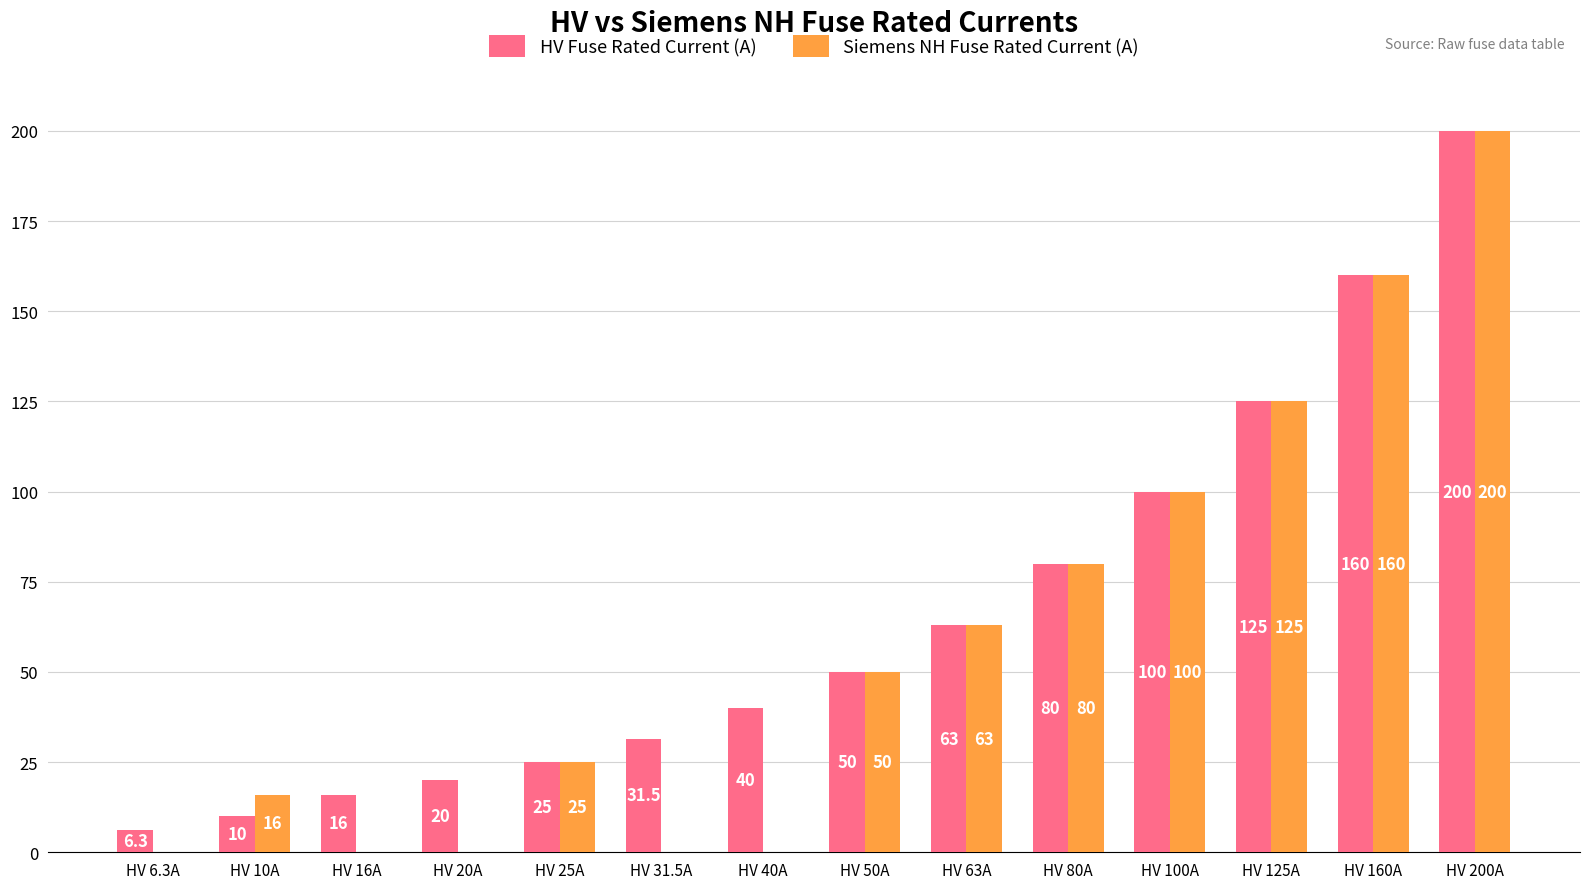

Between HV 16A and HV 100A, which series saw the biggest shift?

Siemens NH Fuse Rated Current (A)